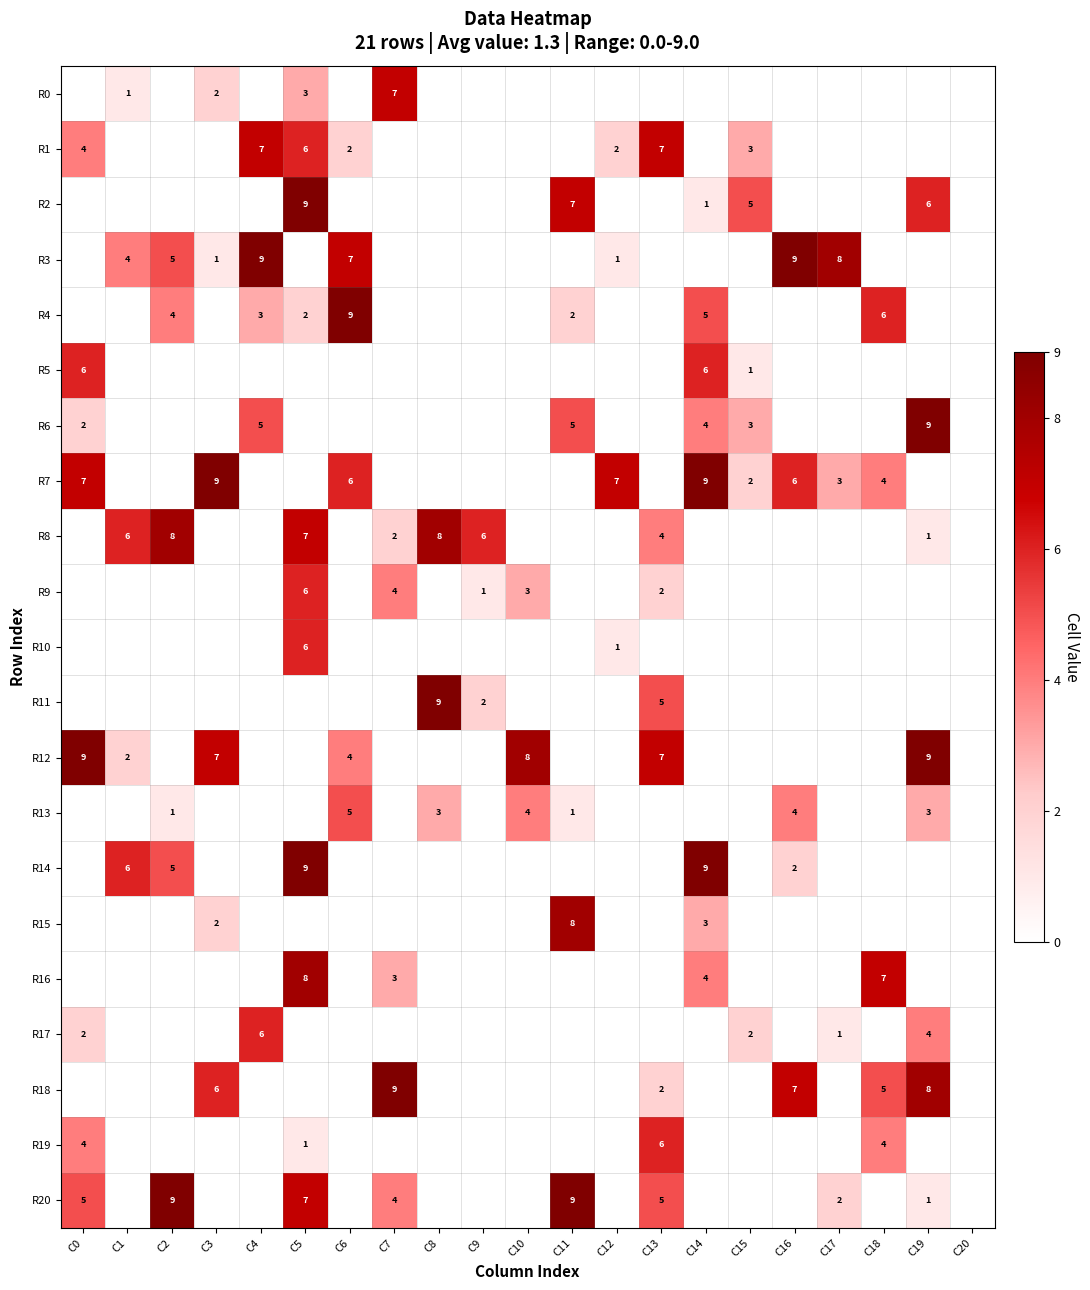

Between C18 and C8, which is larger?

C18